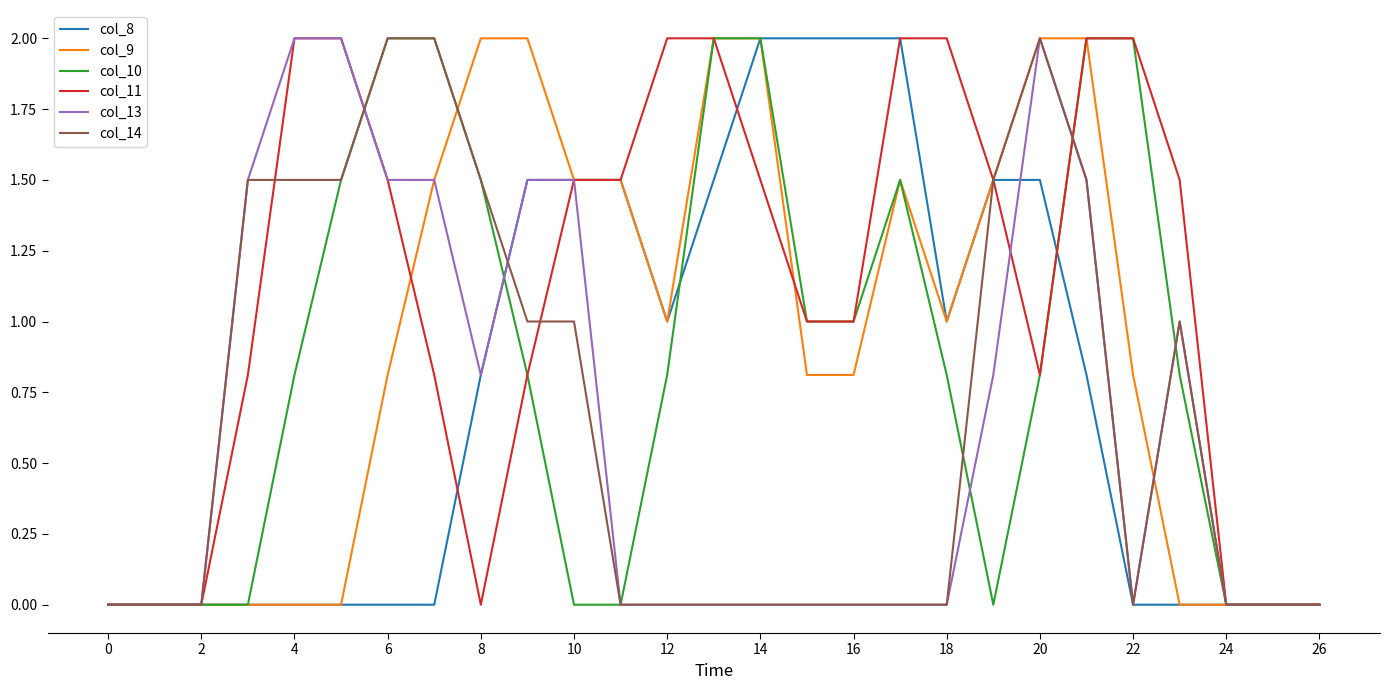

How many series are shown in this chart?

6